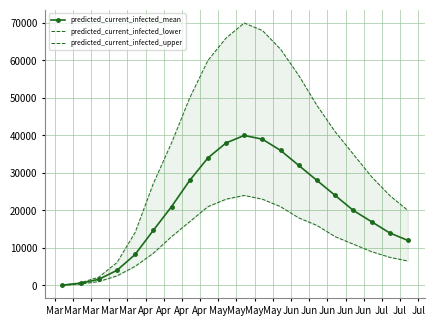

Is this an area chart (filled region under the line)?

No